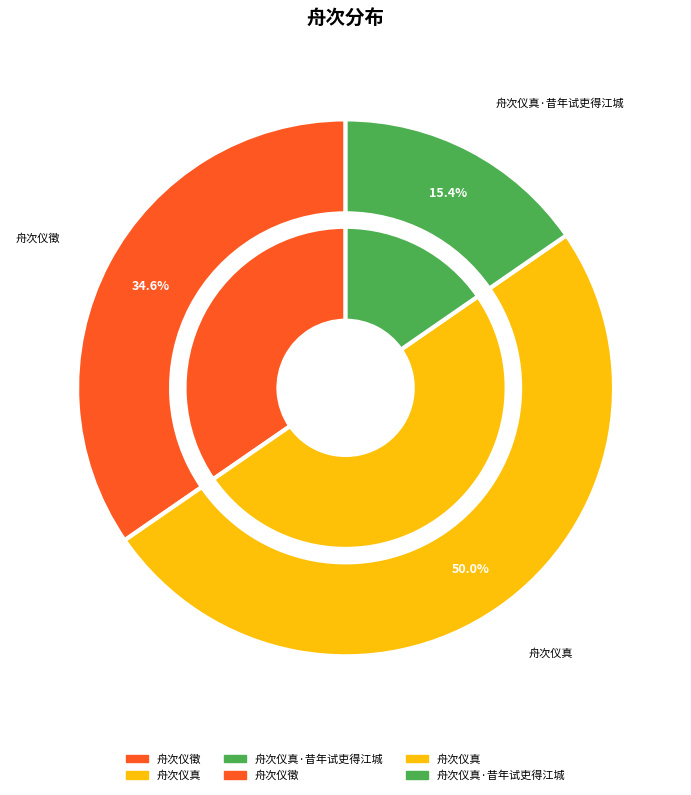

Is it true that 舟次仪真·昔年试吏得江城 is 15% of the pie?

True